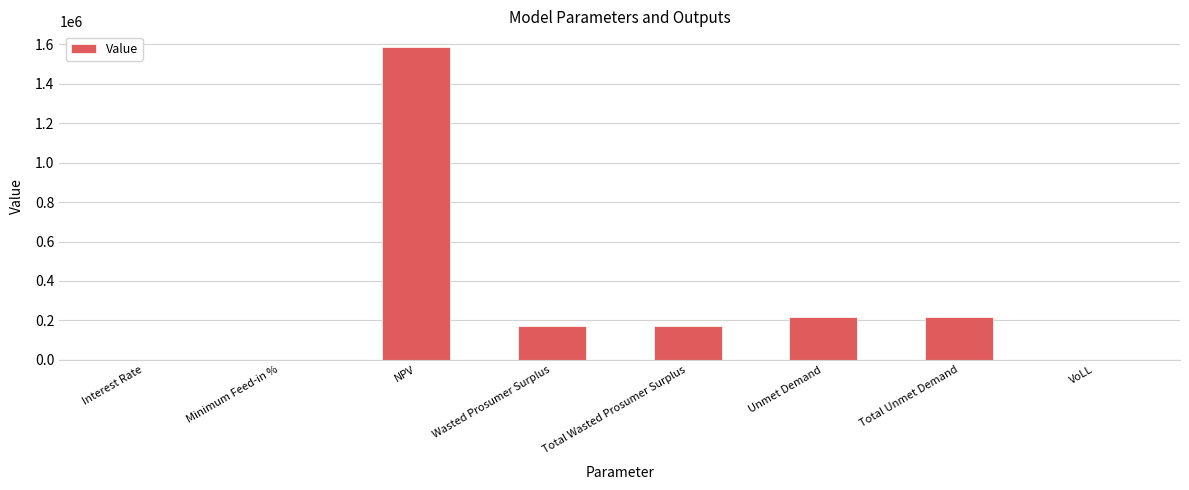

The value at Total Unmet Demand is 214704.2. True or false?

True